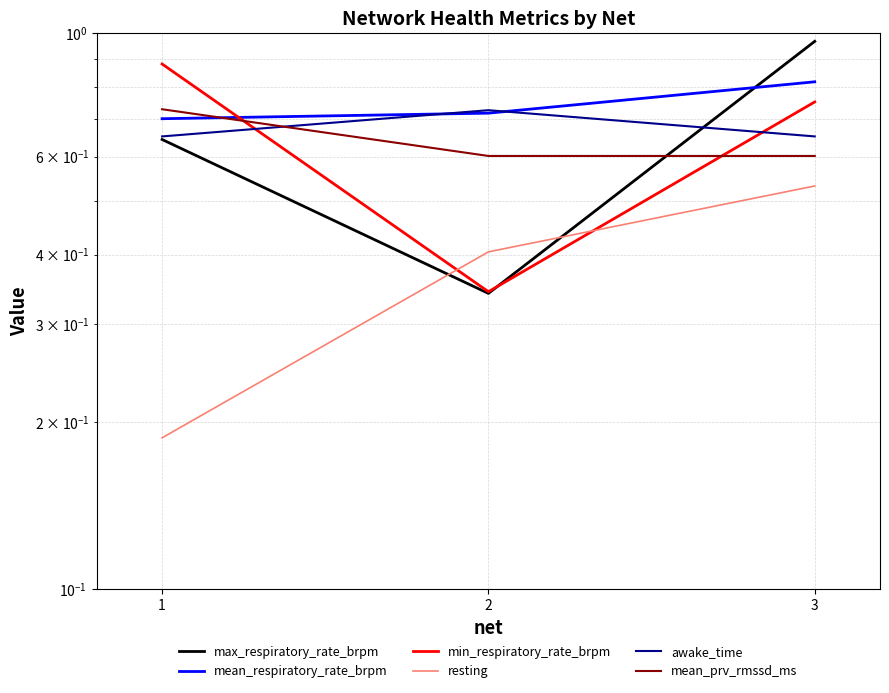

What are all the series names shown in the legend?

max_respiratory_rate_brpm, mean_respiratory_rate_brpm, min_respiratory_rate_brpm, resting, awake_time, mean_prv_rmssd_ms